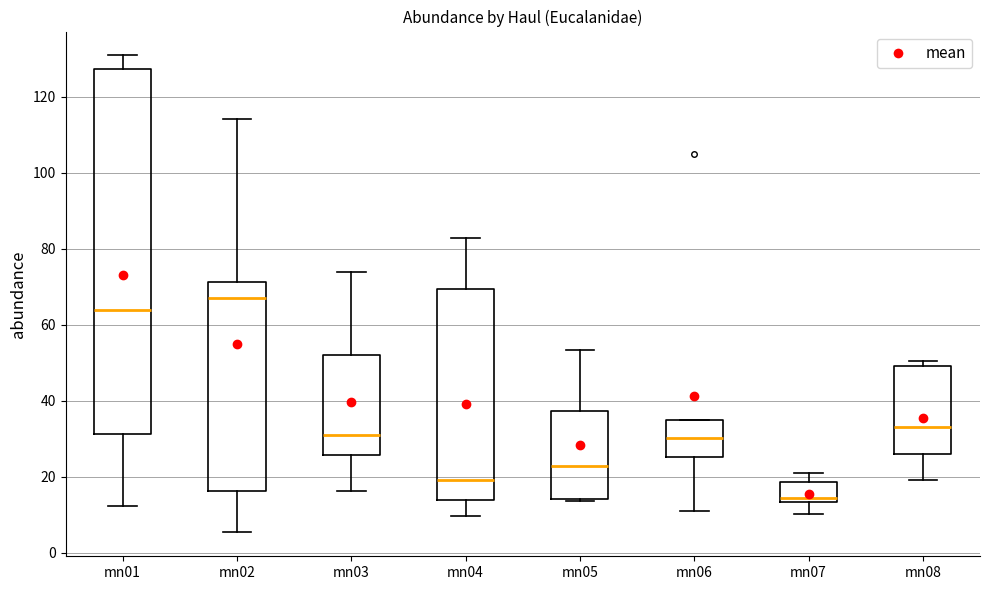

Which box has the highest median line?

mn02